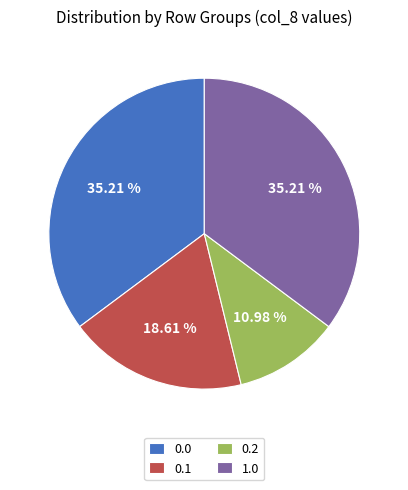

Count the number of slices in the pie.

4